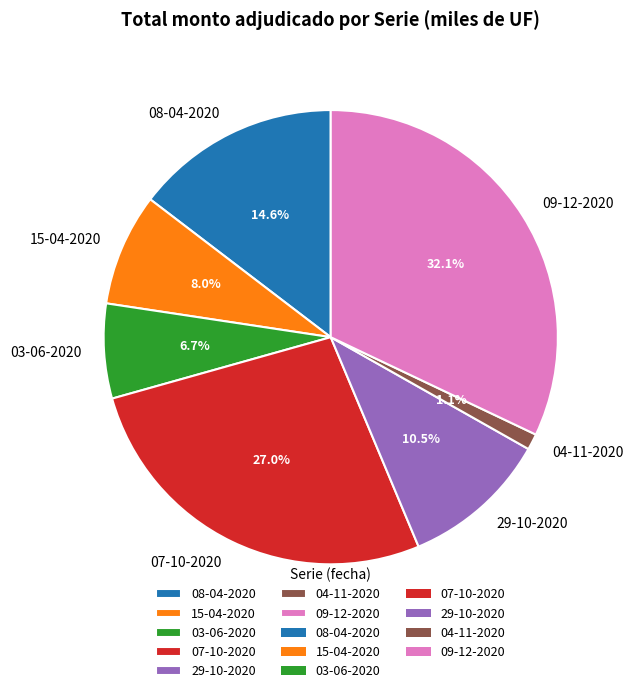

What is the total percentage of 29-10-2020 and 08-04-2020?

25.1%